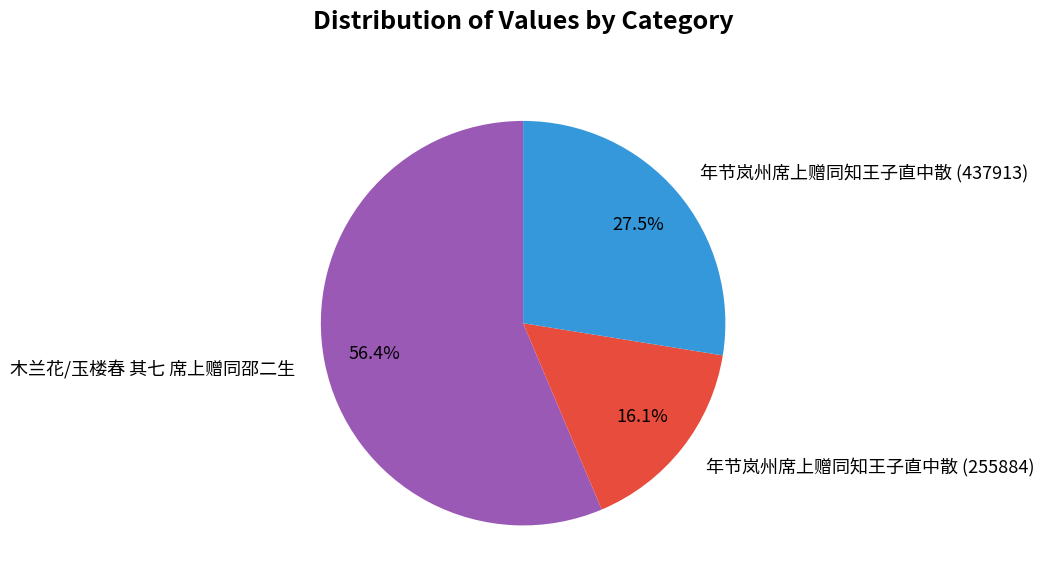

Which has a higher value, 木兰花/玉楼春 其七 席上赠同邵二生 or 年节岚州席上赠同知王子直中散 (255884)?

木兰花/玉楼春 其七 席上赠同邵二生